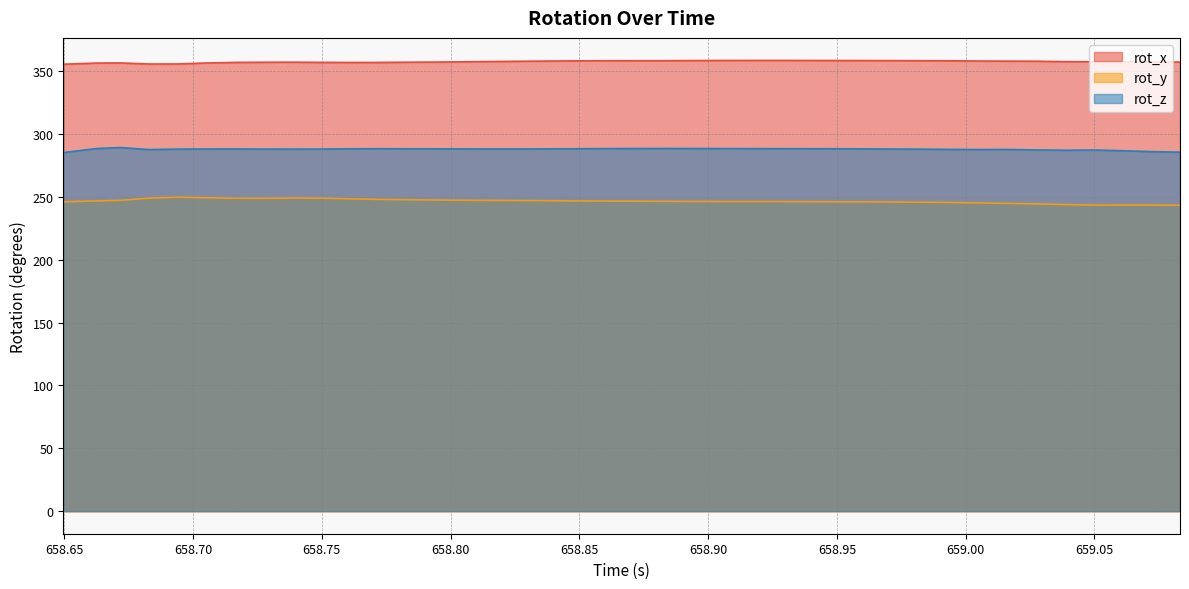

What position from the right is 658.8164?

25